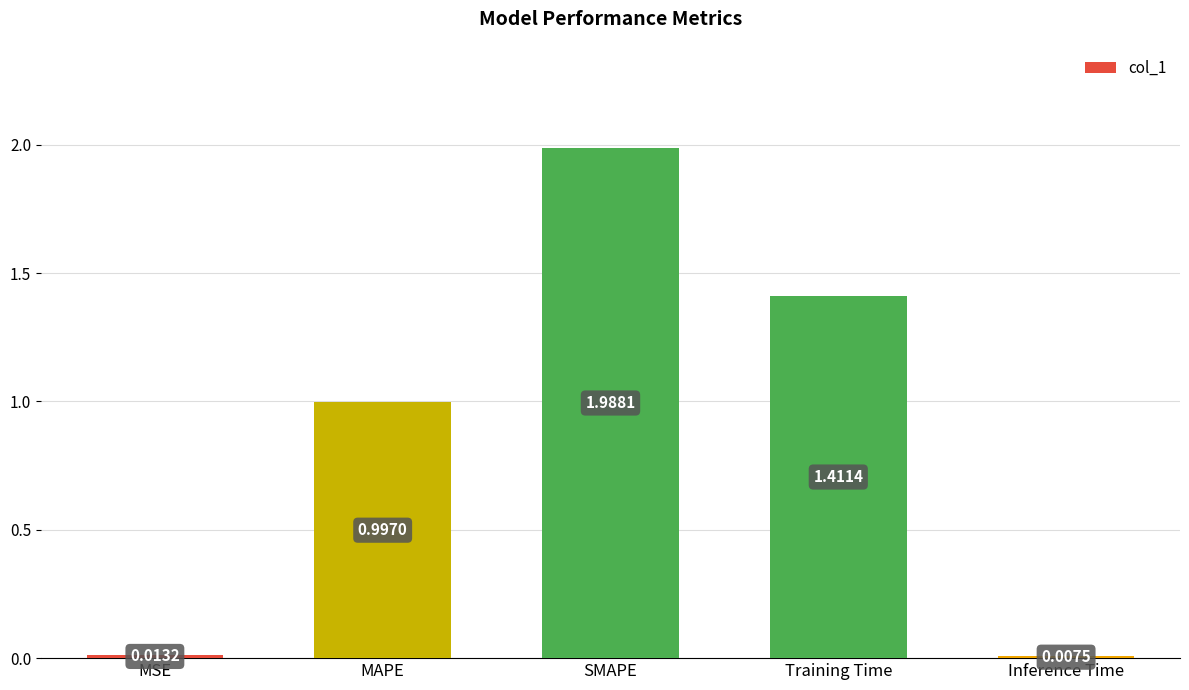

Are the bars grouped side by side (vs. stacked)?

No